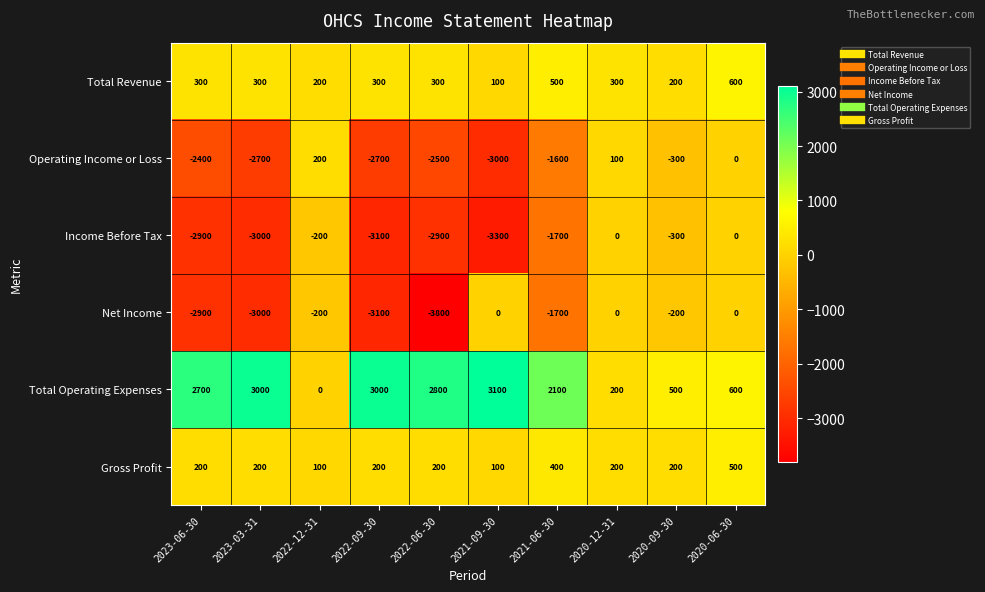

What is the difference between the Net Income values at 2023-03-31 and 2020-12-31?

3000